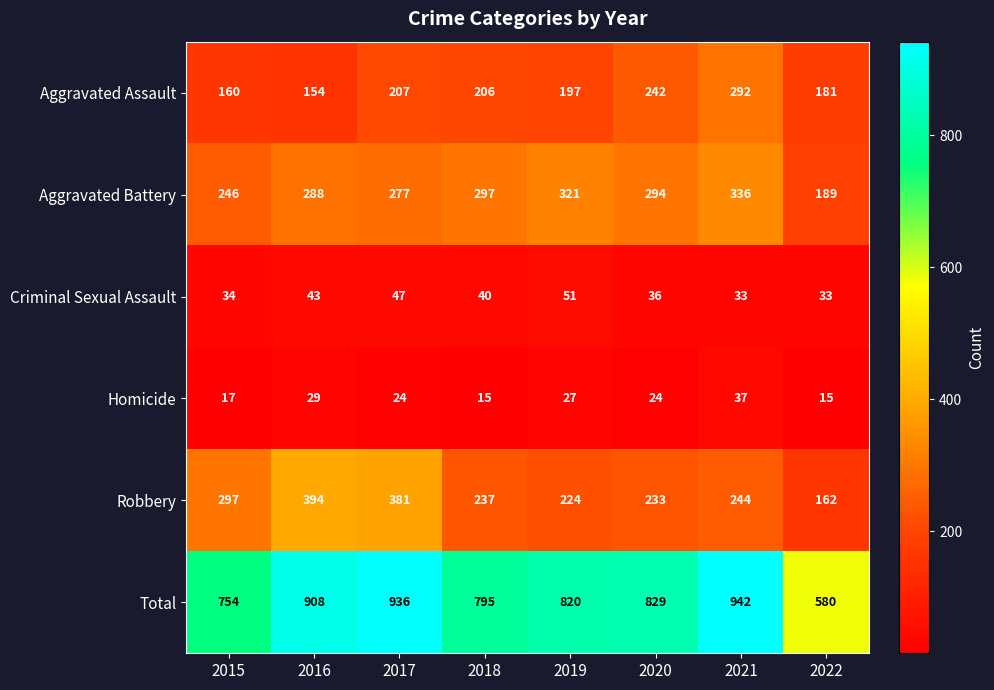

Where is Homicide nearest to the value 26?

2019